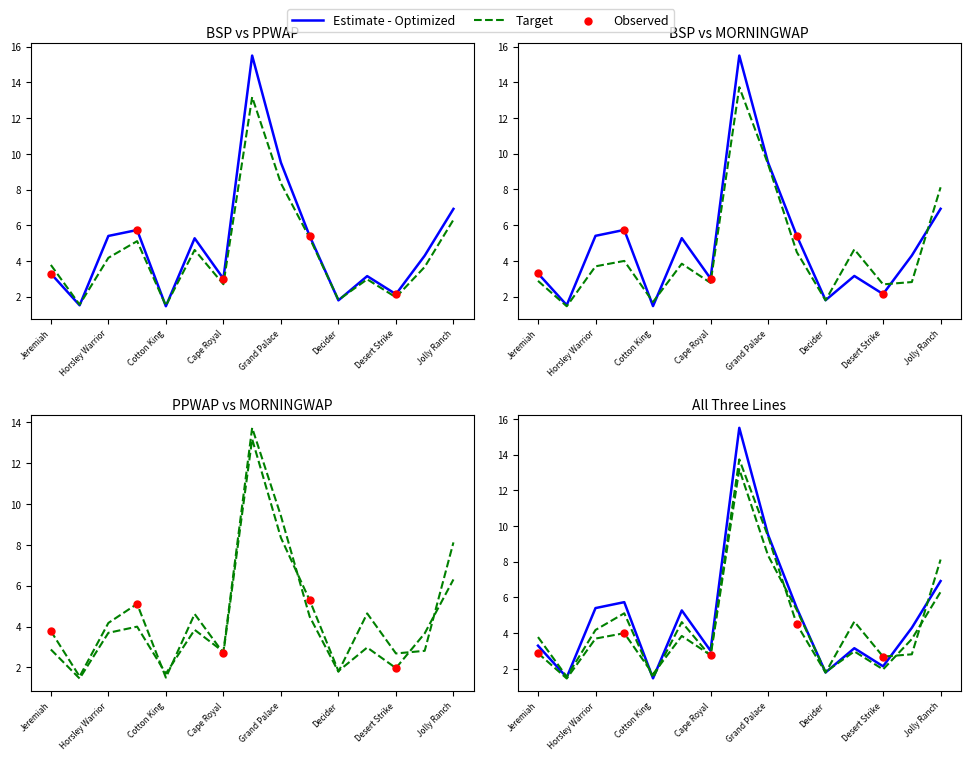

What is the total value across all series at Jeremiah?

10.0